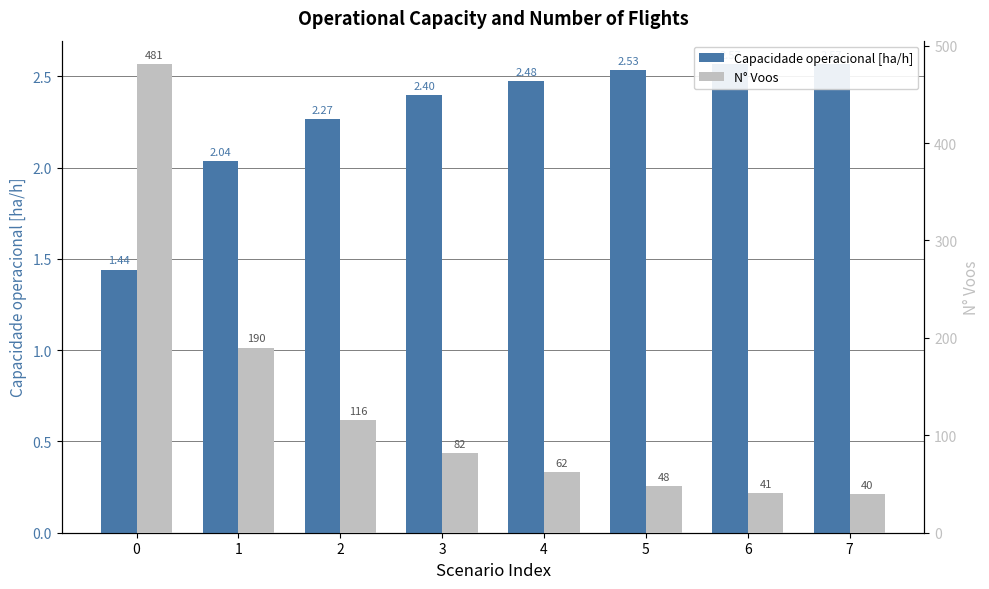

Count the number of categories in the chart.

8